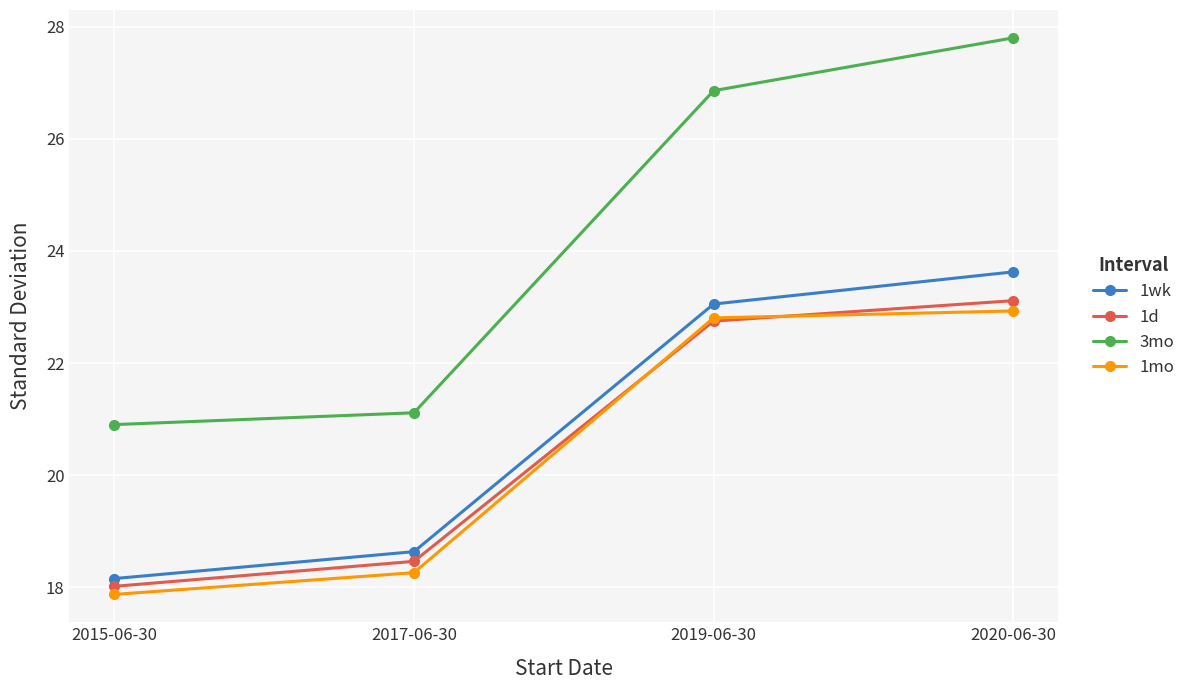

Where does the 3mo series first go above 26?

2019-06-30